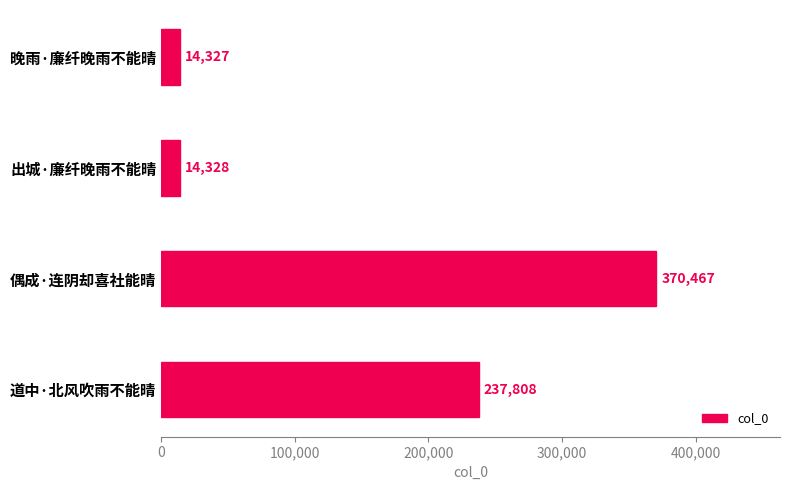

True or false: the data shows 337089 at 道中·北风吹雨不能晴.

False